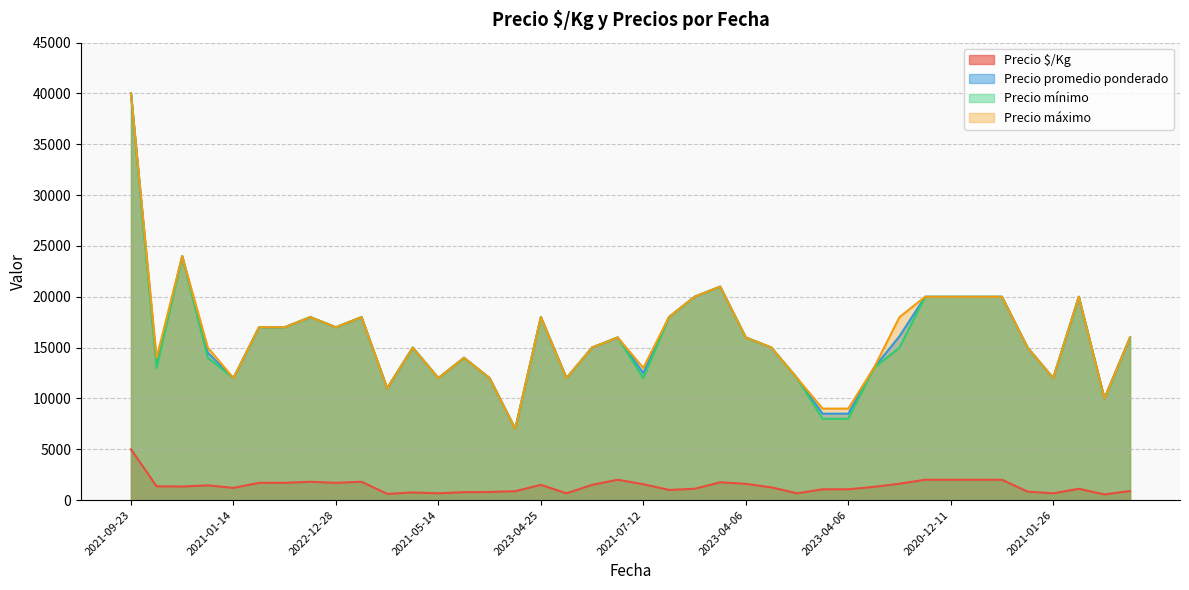

Reading left to right, what are all the values shown in this chart?

Precio $/Kg: 2021-09-23=5000	2021-01-14=1356	2021-01-14=1333	2021-01-14=1450	2021-01-14=1200	2021-01-14=1700	2022-12-28=1700	2022-12-28=1800	2022-12-28=1700	2022-12-28=1800	2021-05-14=611	2021-05-14=750	2021-05-14=667	2021-04-27=778	2021-04-27=800	2023-04-25=875	2023-04-25=1500	2023-04-25=667	2023-04-25=1500	2023-08-22=2000	2021-07-12=1562	2021-07-12=1000	2021-07-12=1111	2023-04-06=1750	2023-04-06=1600	2023-04-06=1250	2023-04-06=667	2023-04-06=1062	2023-04-06=1062	2023-04-06=1300	2020-12-11=1612	2020-12-11=2000	2020-12-11=2000	2020-12-21=2000	2020-12-21=2000	2021-01-26=833	2021-01-26=667	2021-04-08=1111	2021-04-08=556	2021-04-08=889
Precio promedio ponderado: 2021-09-23=40000	2021-01-14=13556	2021-01-14=24000	2021-01-14=14500	2021-01-14=12000	2021-01-14=17000	2022-12-28=17000	2022-12-28=18000	2022-12-28=17000	2022-12-28=18000	2021-05-14=11000	2021-05-14=15000	2021-05-14=12000	2021-04-27=14000	2021-04-27=12000	2023-04-25=7000	2023-04-25=18000	2023-04-25=12000	2023-04-25=15000	2023-08-22=16000	2021-07-12=12500	2021-07-12=18000	2021-07-12=20000	2023-04-06=21000	2023-04-06=16000	2023-04-06=15000	2023-04-06=12000	2023-04-06=8500	2023-04-06=8500	2023-04-06=13000	2020-12-11=16125	2020-12-11=20000	2020-12-11=20000	2020-12-21=20000	2020-12-21=20000	2021-01-26=15000	2021-01-26=12000	2021-04-08=20000	2021-04-08=10000	2021-04-08=16000
Precio mínimo: 2021-09-23=40000	2021-01-14=13000	2021-01-14=24000	2021-01-14=14000	2021-01-14=12000	2021-01-14=17000	2022-12-28=17000	2022-12-28=18000	2022-12-28=17000	2022-12-28=18000	2021-05-14=11000	2021-05-14=15000	2021-05-14=12000	2021-04-27=14000	2021-04-27=12000	2023-04-25=7000	2023-04-25=18000	2023-04-25=12000	2023-04-25=15000	2023-08-22=16000	2021-07-12=12000	2021-07-12=18000	2021-07-12=20000	2023-04-06=21000	2023-04-06=16000	2023-04-06=15000	2023-04-06=12000	2023-04-06=8000	2023-04-06=8000	2023-04-06=13000	2020-12-11=15000	2020-12-11=20000	2020-12-11=20000	2020-12-21=20000	2020-12-21=20000	2021-01-26=15000	2021-01-26=12000	2021-04-08=20000	2021-04-08=10000	2021-04-08=16000
Precio máximo: 2021-09-23=40000	2021-01-14=14000	2021-01-14=24000	2021-01-14=15000	2021-01-14=12000	2021-01-14=17000	2022-12-28=17000	2022-12-28=18000	2022-12-28=17000	2022-12-28=18000	2021-05-14=11000	2021-05-14=15000	2021-05-14=12000	2021-04-27=14000	2021-04-27=12000	2023-04-25=7000	2023-04-25=18000	2023-04-25=12000	2023-04-25=15000	2023-08-22=16000	2021-07-12=13000	2021-07-12=18000	2021-07-12=20000	2023-04-06=21000	2023-04-06=16000	2023-04-06=15000	2023-04-06=12000	2023-04-06=9000	2023-04-06=9000	2023-04-06=13000	2020-12-11=18000	2020-12-11=20000	2020-12-11=20000	2020-12-21=20000	2020-12-21=20000	2021-01-26=15000	2021-01-26=12000	2021-04-08=20000	2021-04-08=10000	2021-04-08=16000